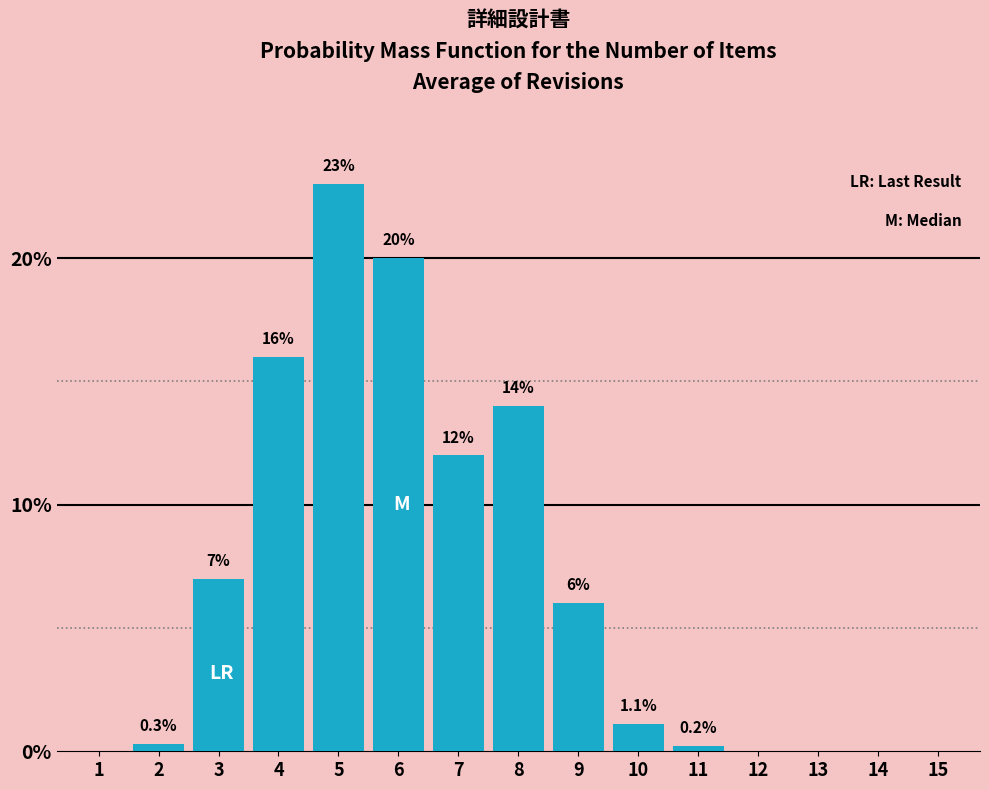

Reading left to right, list all the values displayed in this chart.

1=0.0	2=0.3	3=7.0	4=16.0	5=23.0	6=20.0	7=12.0	8=14.0	9=6.0	10=1.1	11=0.2	12=0.0	13=0.0	14=0.0	15=0.0